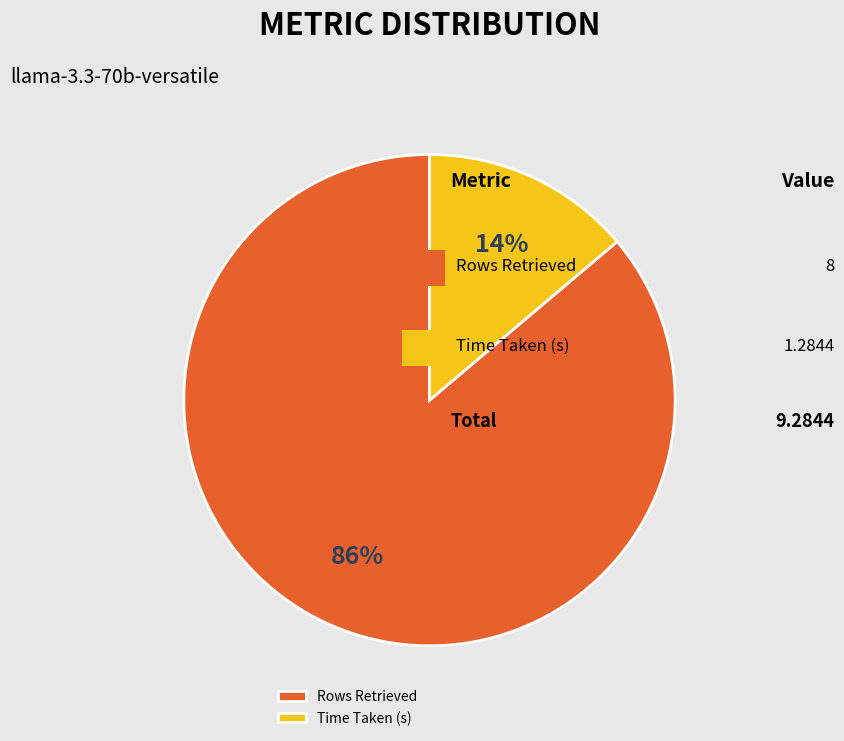

Is the sum of Rows Retrieved and Time Taken (s) greater than half?

Yes